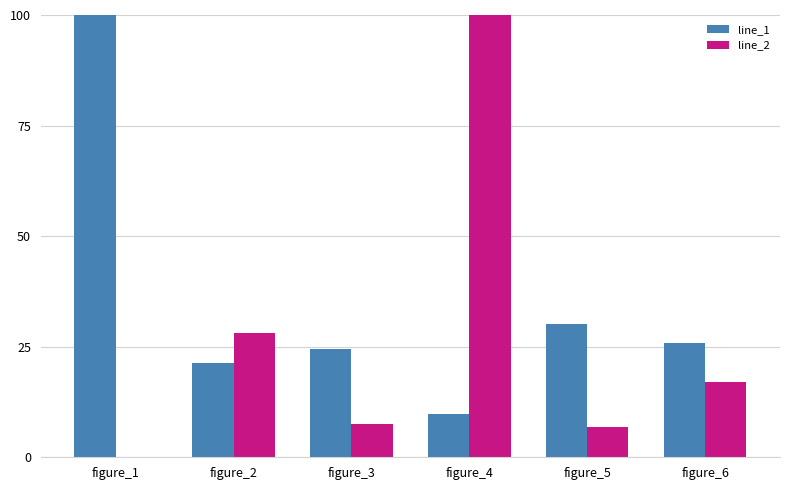

Is it true that line_1 equals 52.9 at figure_5?

False